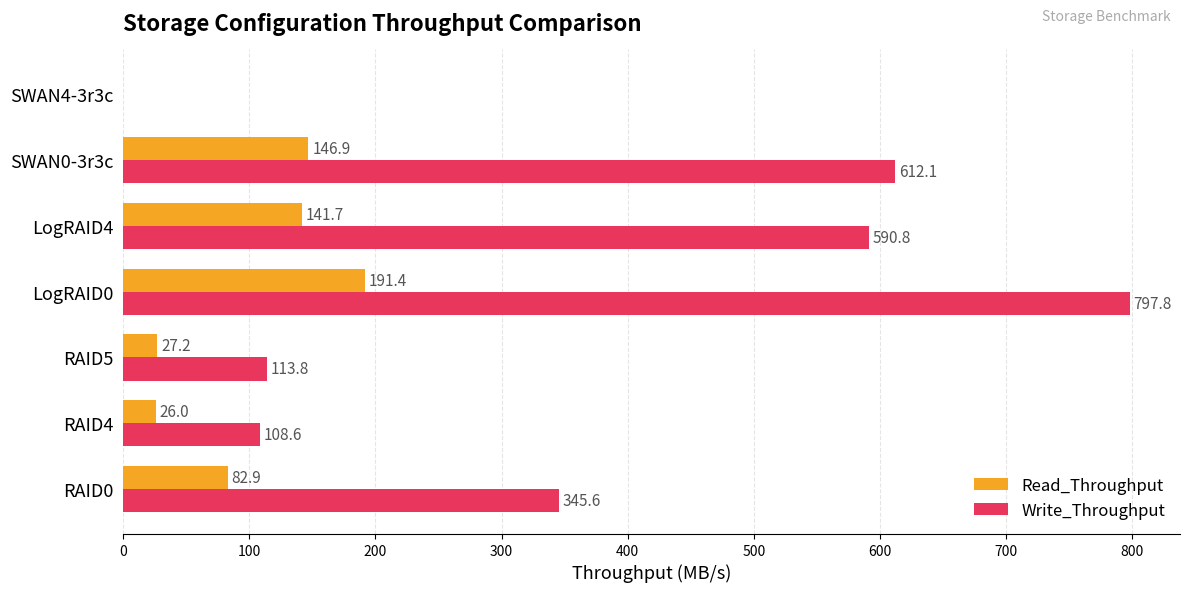

At which label is Write_Throughput closest to 398?

RAID0